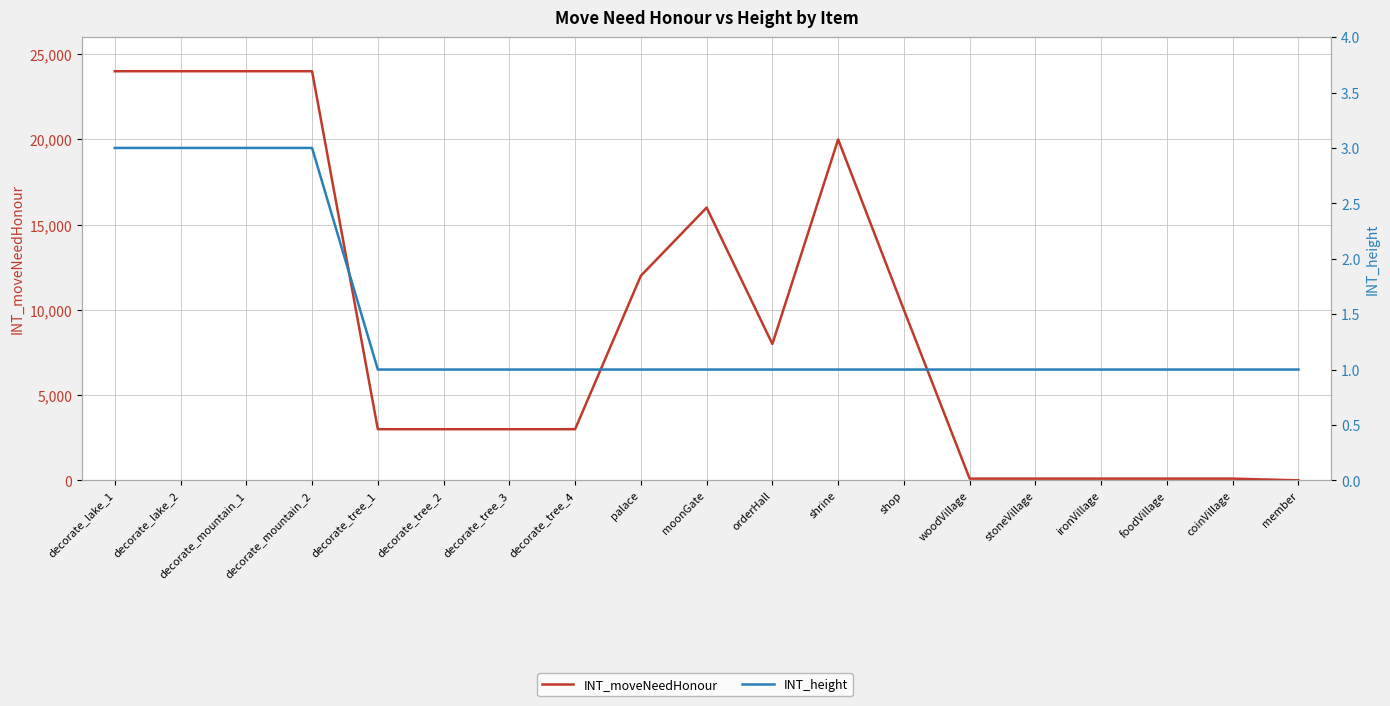

Which series has the largest total across all categories?

INT_moveNeedHonour